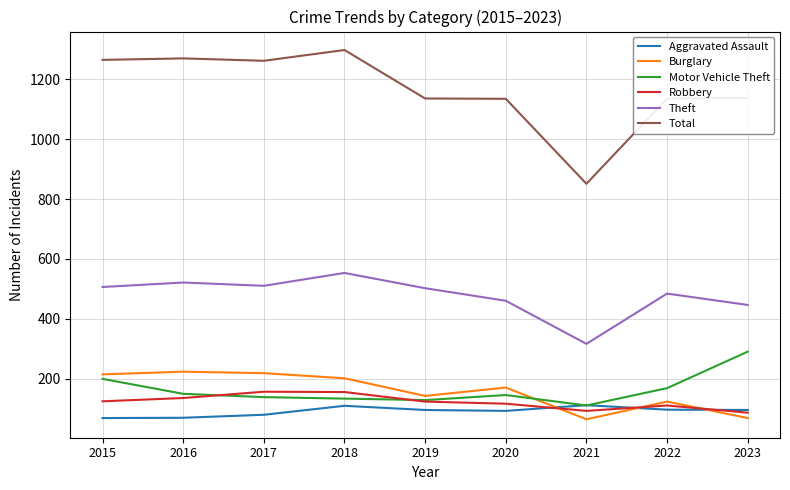

What is the total value across all series at 2018?

2449